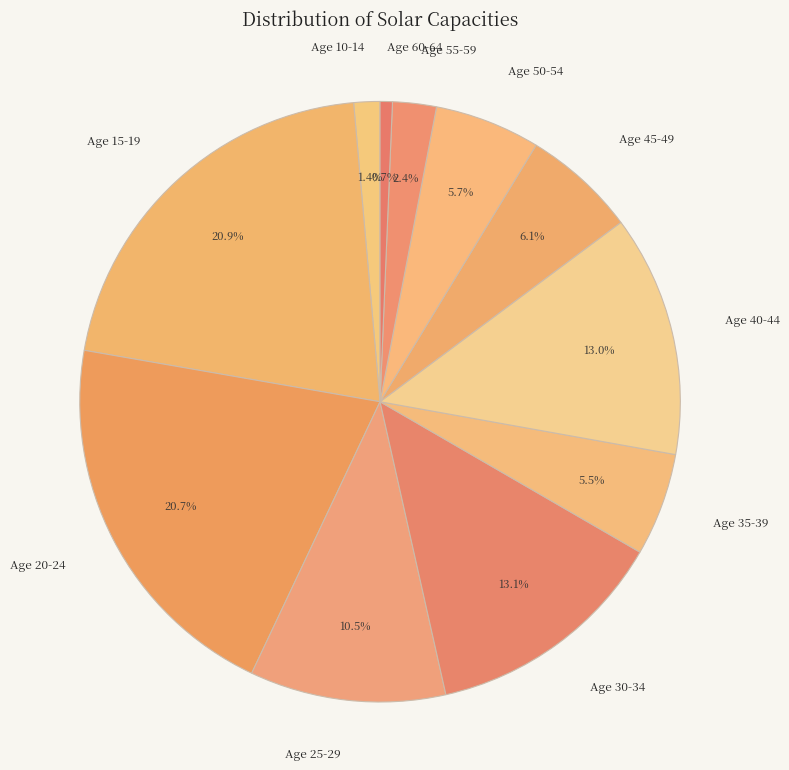

Is there a majority slice in this chart?

No